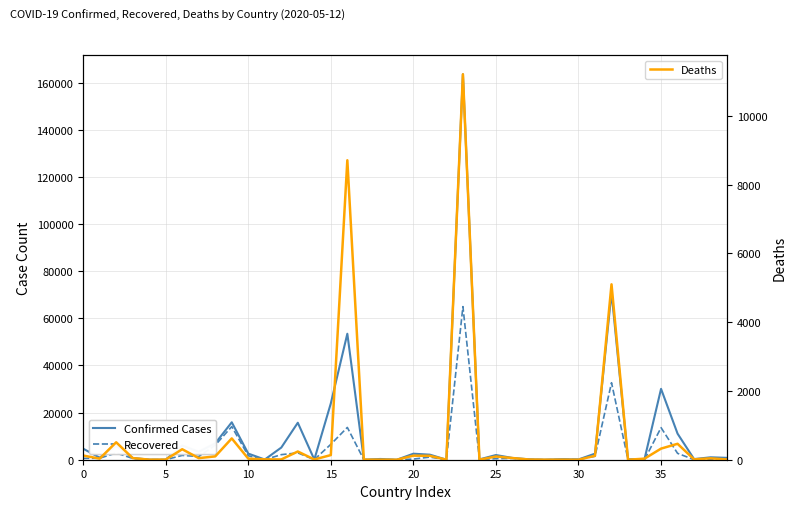

What is the sum of the Recovered values at 9 and 37?

14094